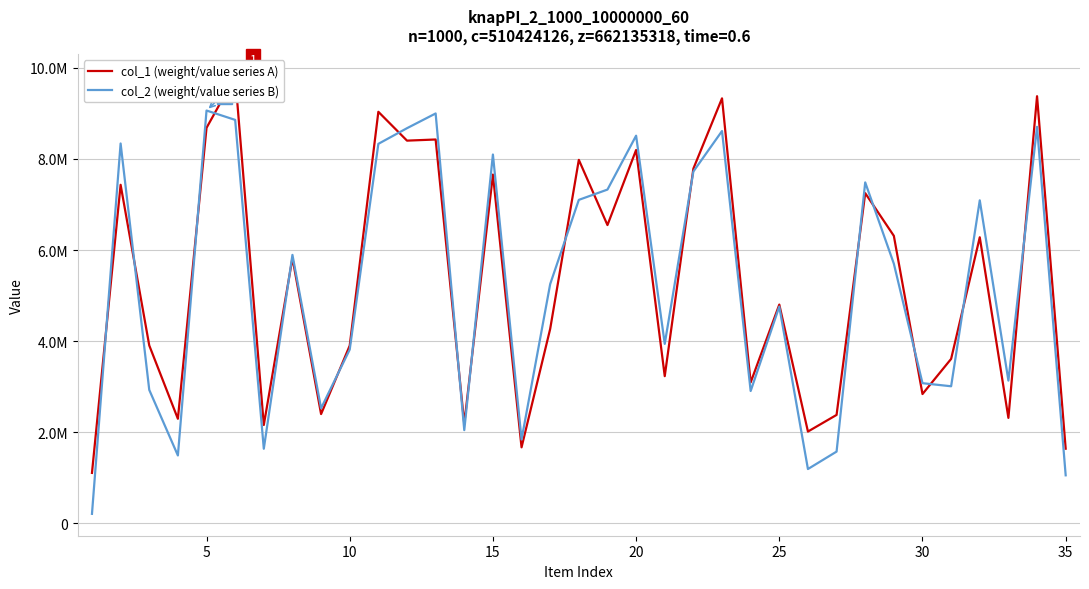

How many data points in col_2 (weight/value series B) are less than 5251526?

17